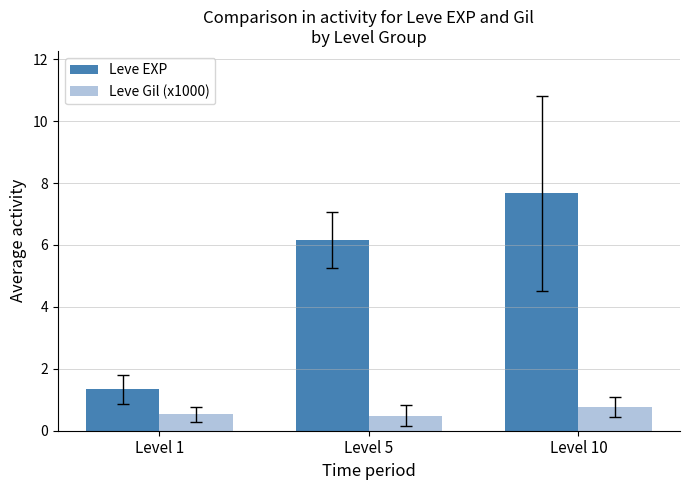

Where does the Leve EXP series first go above 6?

Level 5